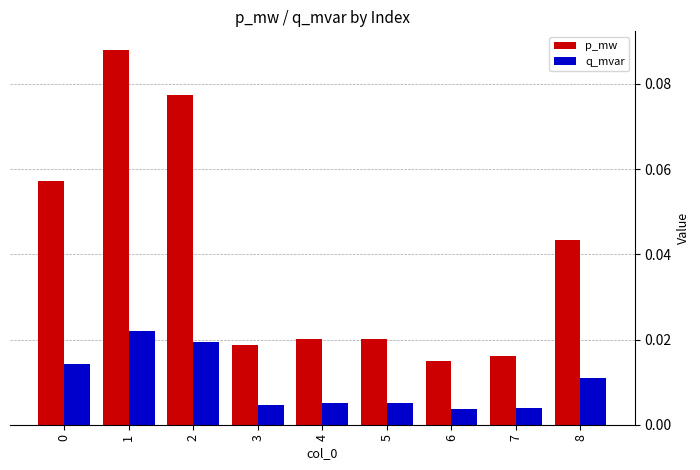

Which series has the widest spread of values?

p_mw